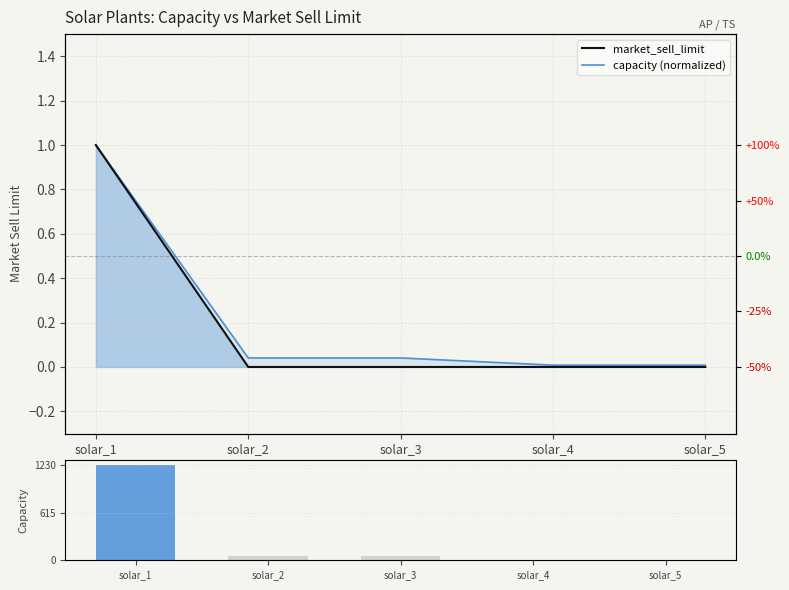

Reading left to right, extract all data points from this chart.

market_sell_limit: 1.0	0.0	0.0	0.0	0.0
capacity (normalized): 1.0	0.0	0.0	0.0	0.0
capacity: 1230.0	50.0	50.0	10.0	10.0